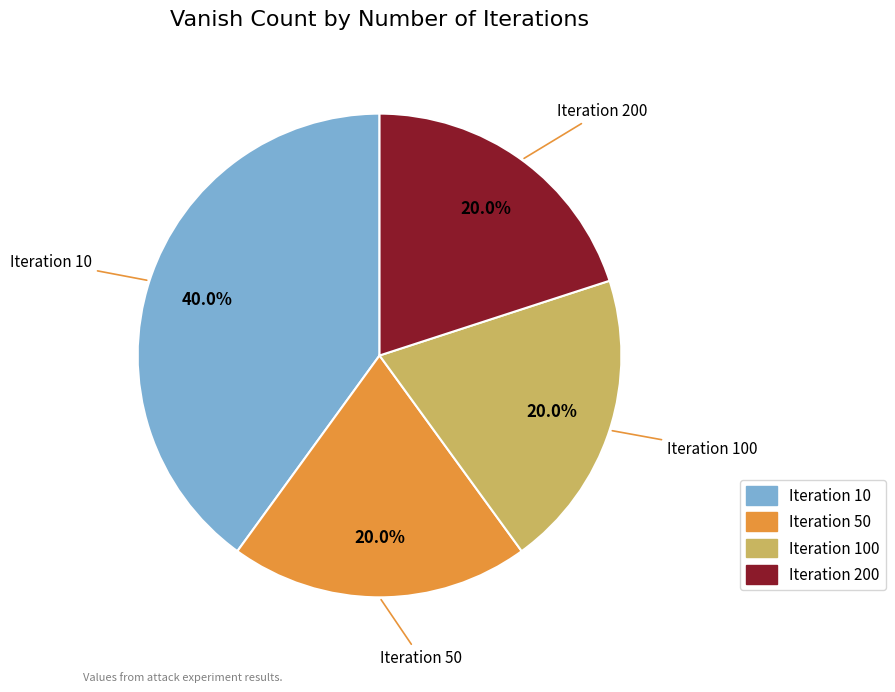

Is there any slice that represents more than half of the pie?

No